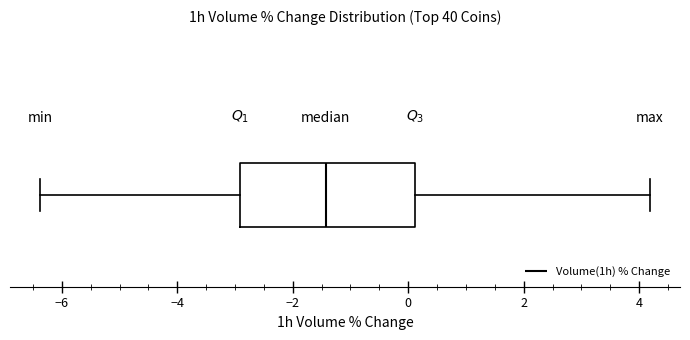

Read this box plot against the x-axis: the position of the median line, the range covered by the box, and the ends of both whiskers. The values are not printed on the chart, so give them approximately, as read against the axis.

median -1.4, box -3.0 to 0.2, whiskers -6.4 to 4.2